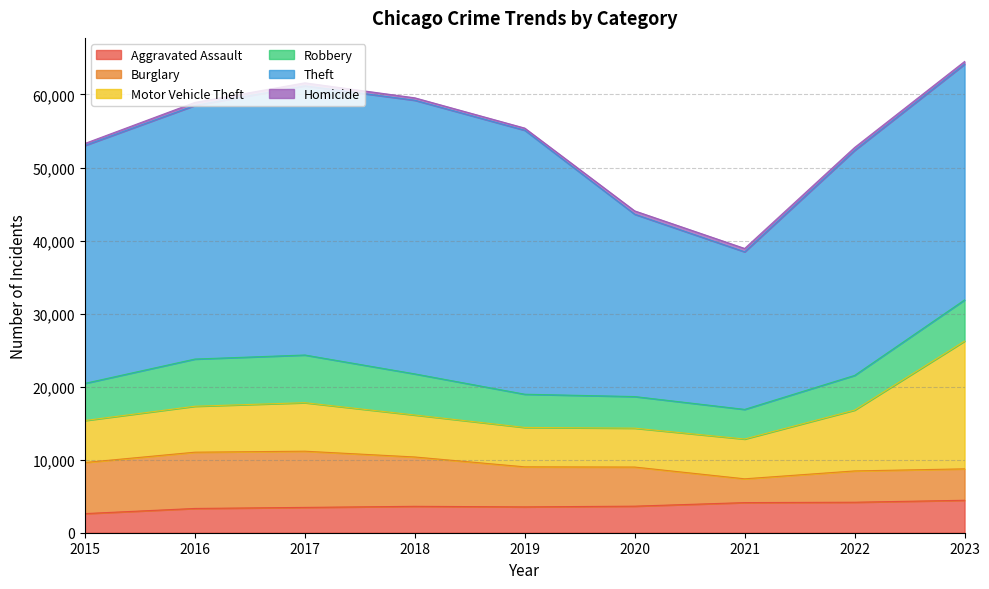

At which label is Robbery closest to 5293?

2015